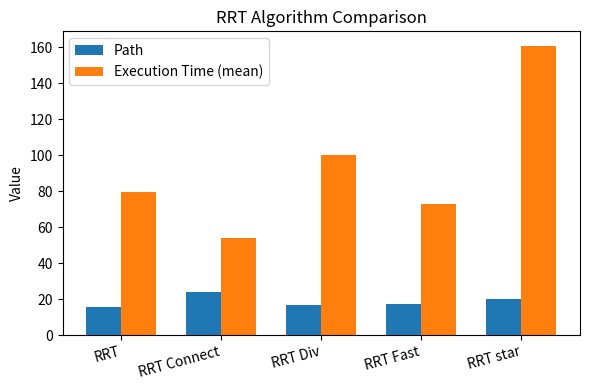

What are all the series names shown in the legend?

Path, Execution Time (mean)